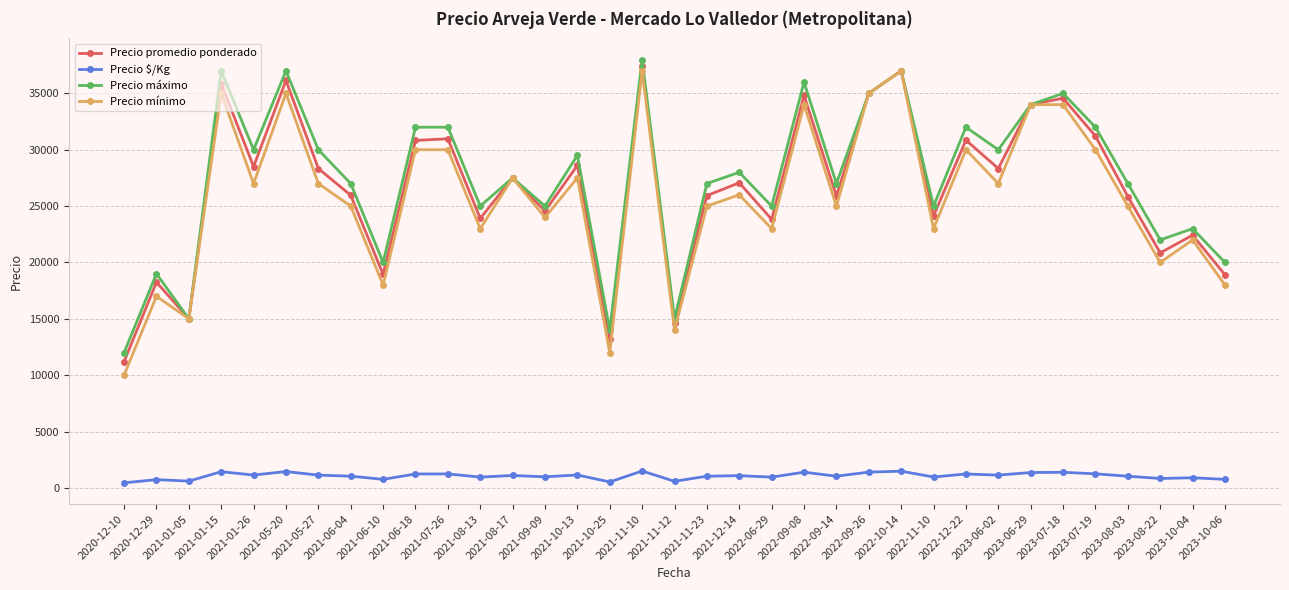

What is the value of the Precio $/Kg point at the 28th from the left?

1133